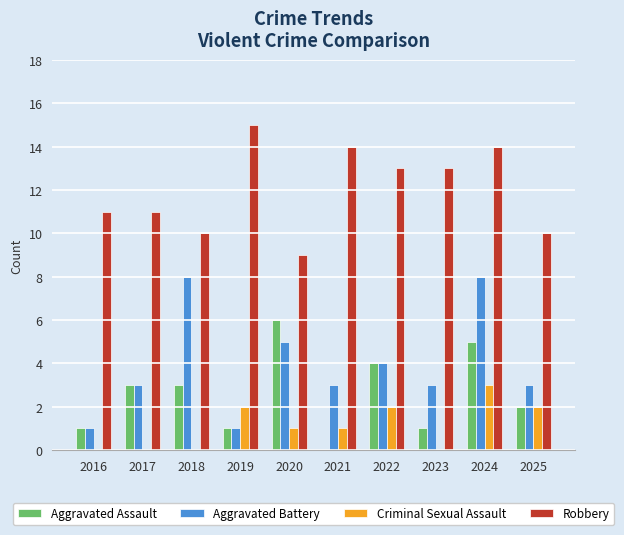

Read the Robbery value at 2024.

14